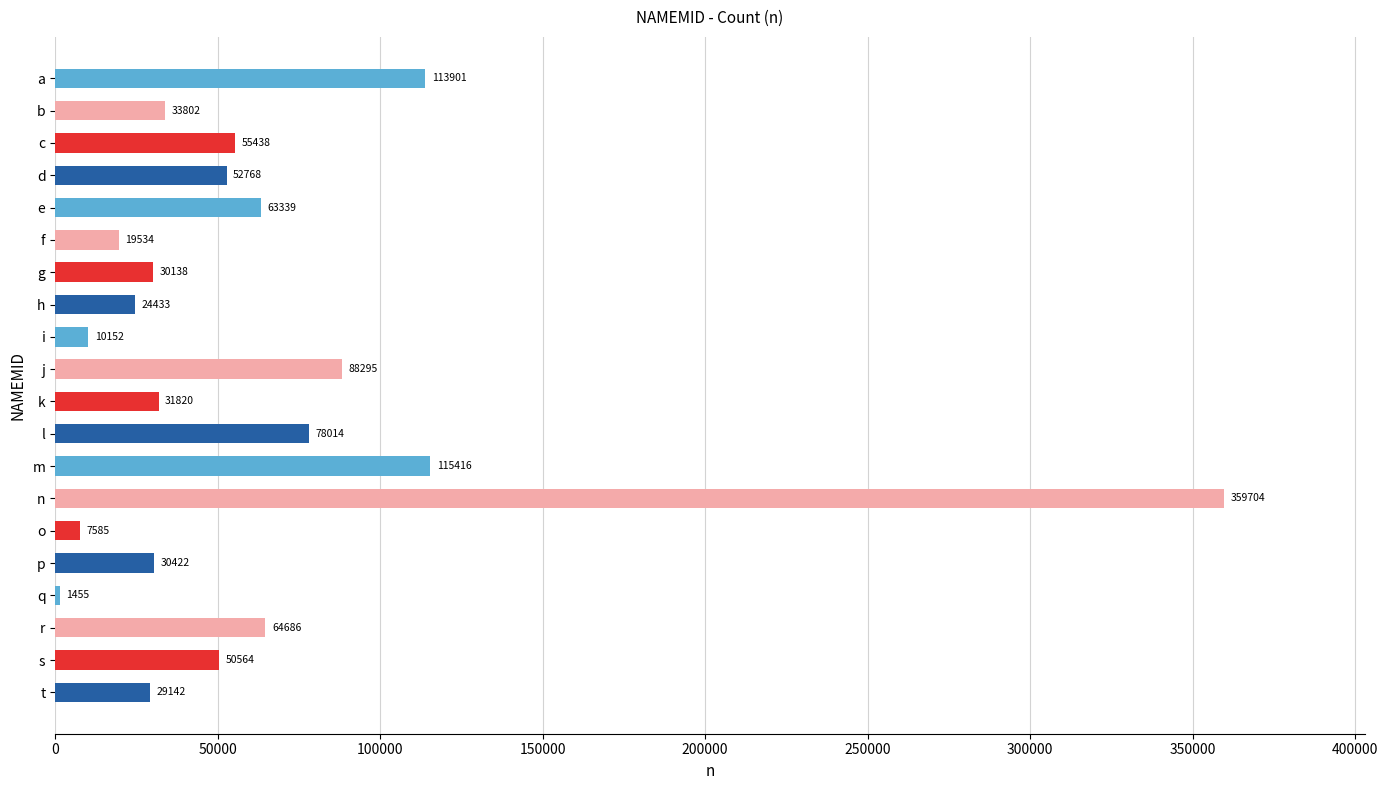

Rank the categories by value from highest to lowest.

n, m, a, j, l, r, e, c, d, s, b, k, p, g, t, h, f, i, o, q